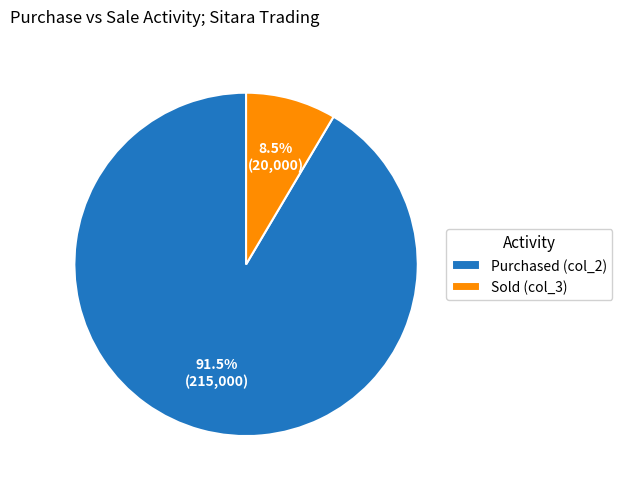

To the nearest percent, what is the difference between the largest and smallest slice percentages?

83%